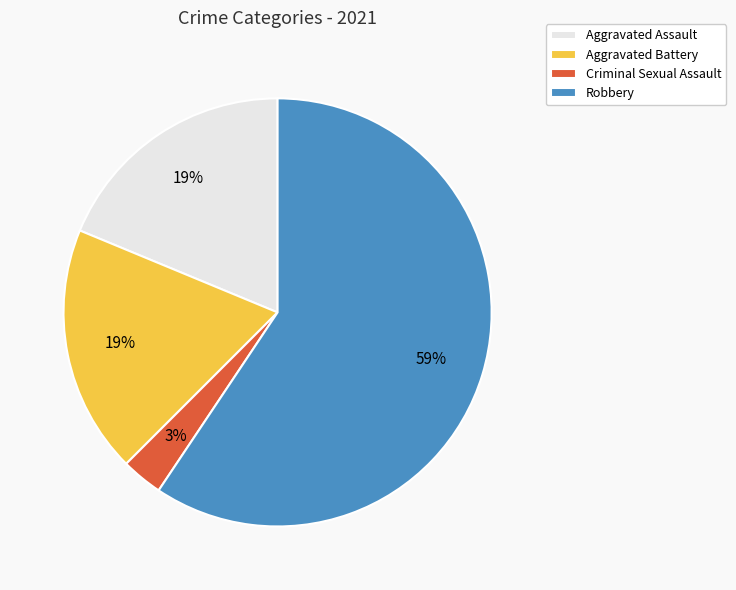

Between Robbery and Aggravated Assault, which is larger?

Robbery